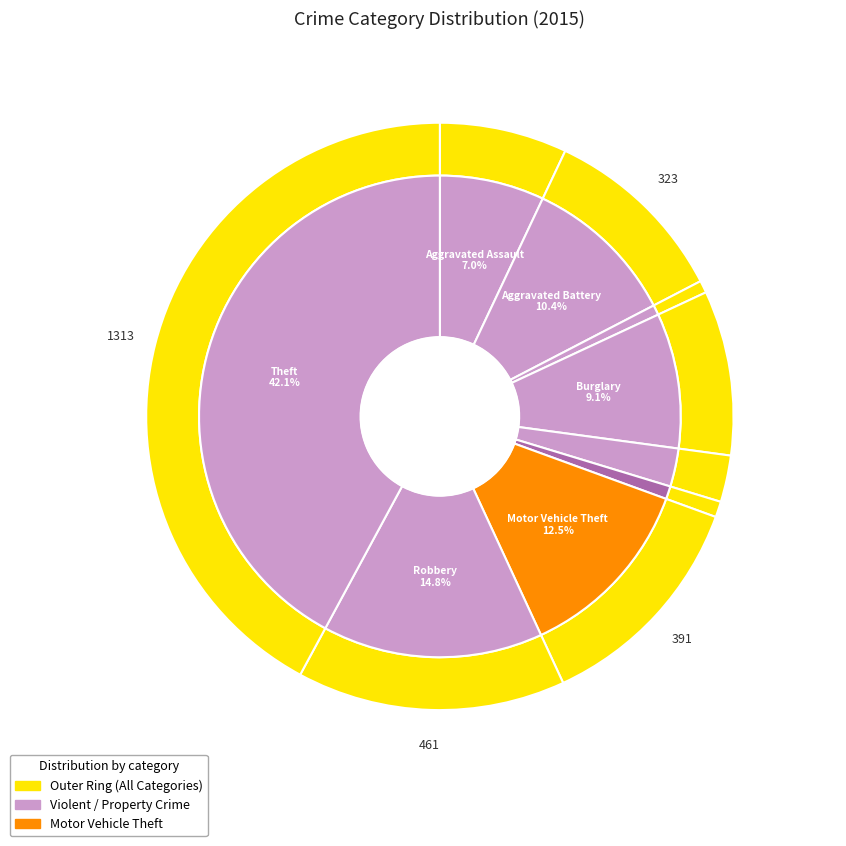

The Motor Vehicle Theft slice represents 20% of the pie. True or false?

False